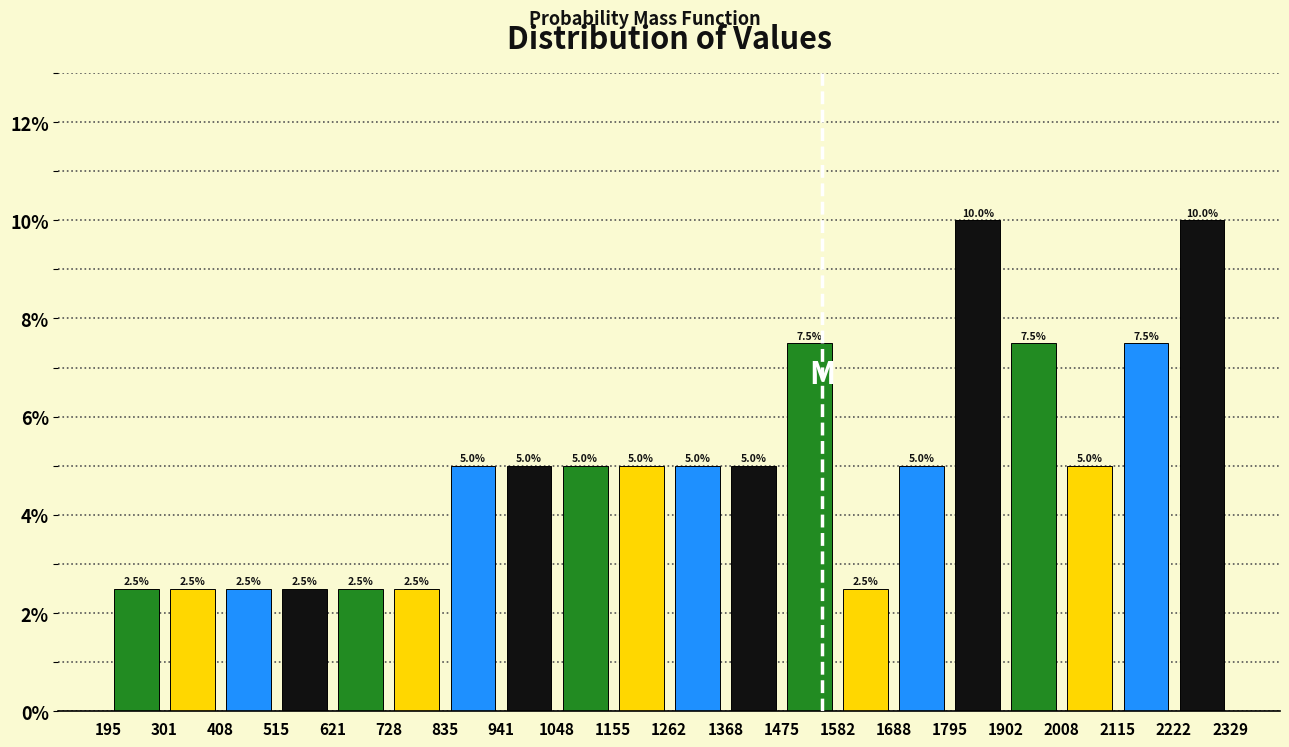

What is the height of the bar covering 1582 to 1688 on the x-axis?

2.5